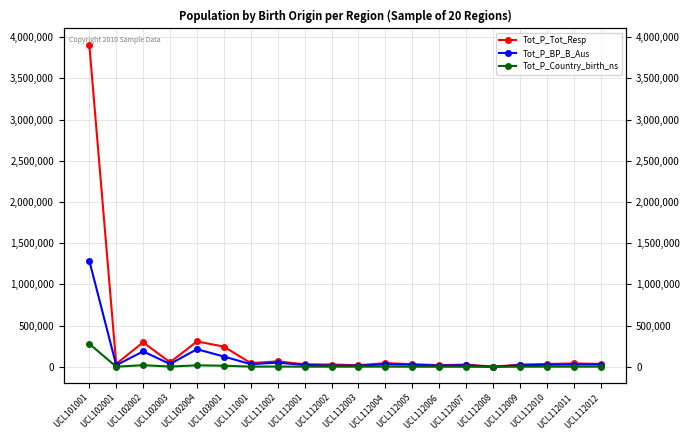

True or false: Tot_P_Tot_Resp and Tot_P_BP_B_Aus intersect in this chart.

False